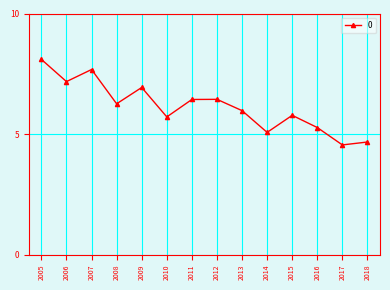

Is this an area chart (filled region under the line)?

No